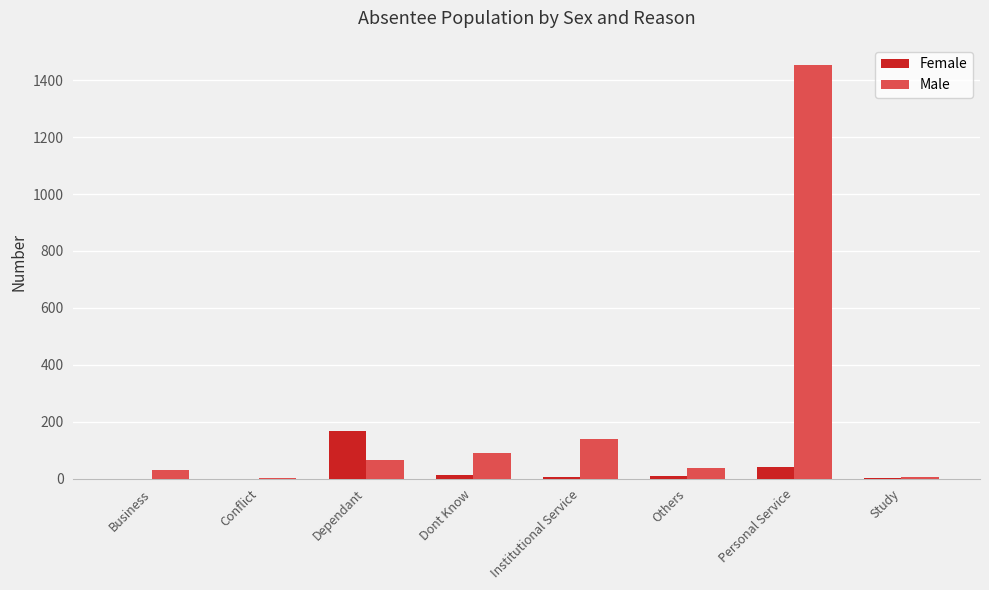

What is the sum of all Male values?

1821